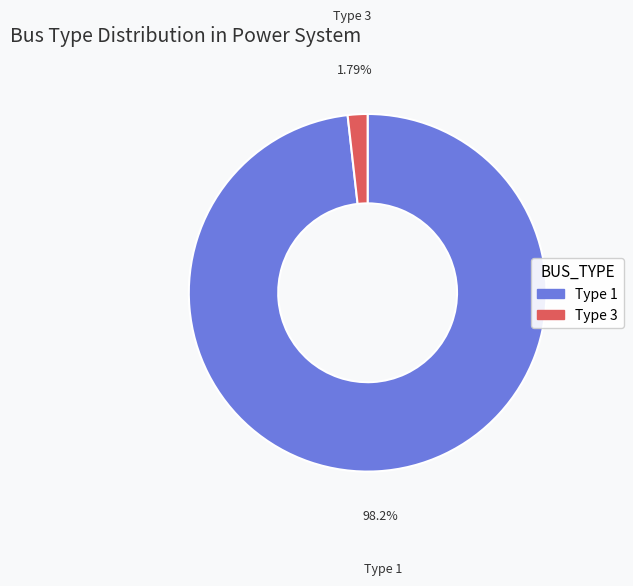

Do Type 1 and Type 3 together represent more than half of the pie?

Yes